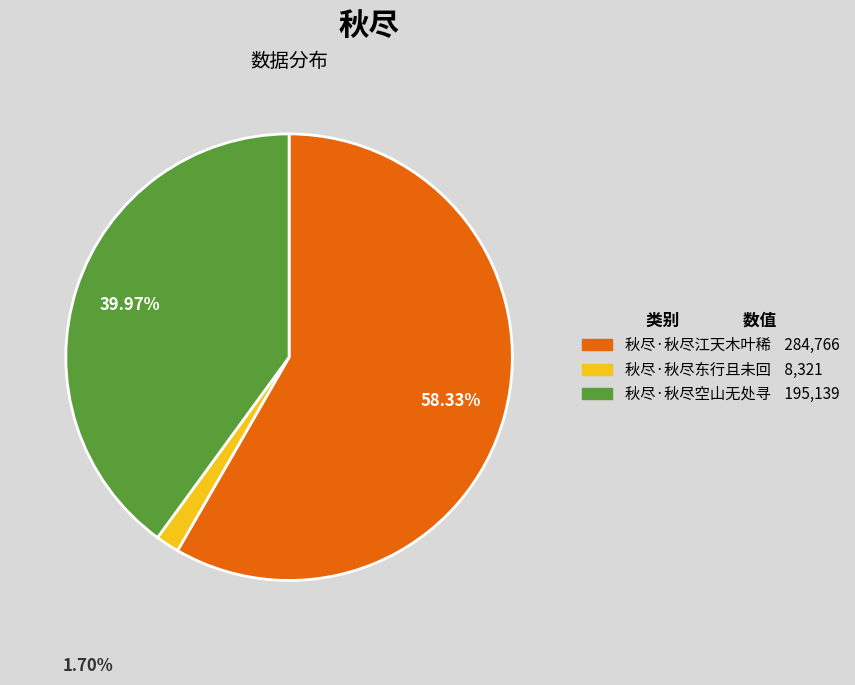

Approximately how many times larger is the value at 秋尽·秋尽空山无处寻 195,139 compared to 秋尽·秋尽江天木叶稀 284,766?

0.7